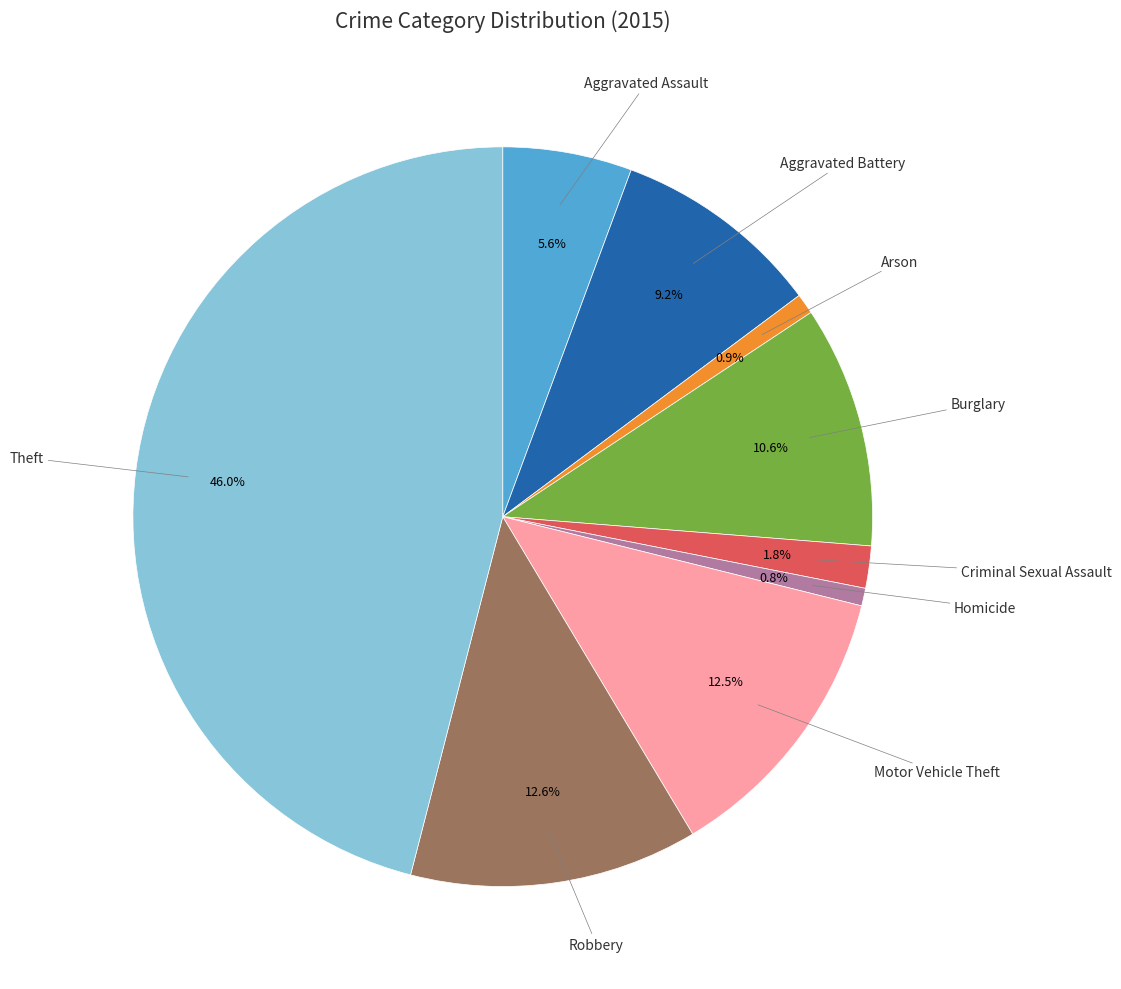

Is there a majority slice in this chart?

No